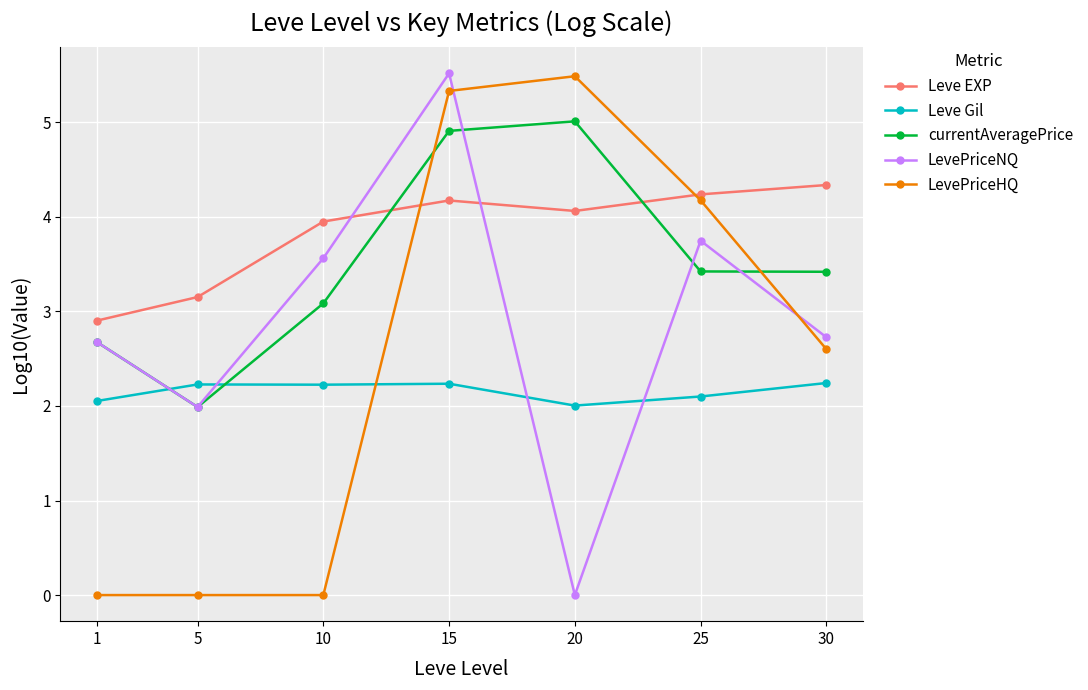

What is the difference between the highest and lowest values at 15?

3.3